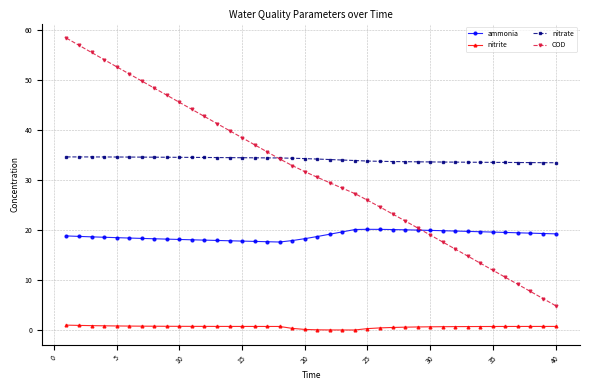

At how many categories does at least one series exceed 3?

40